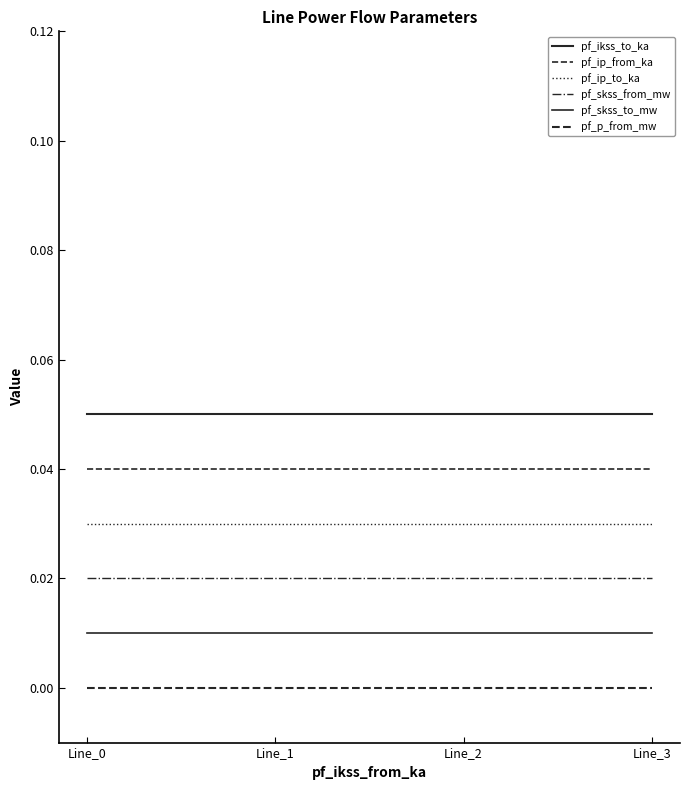

Which series has the largest total across all categories?

pf_ikss_to_ka